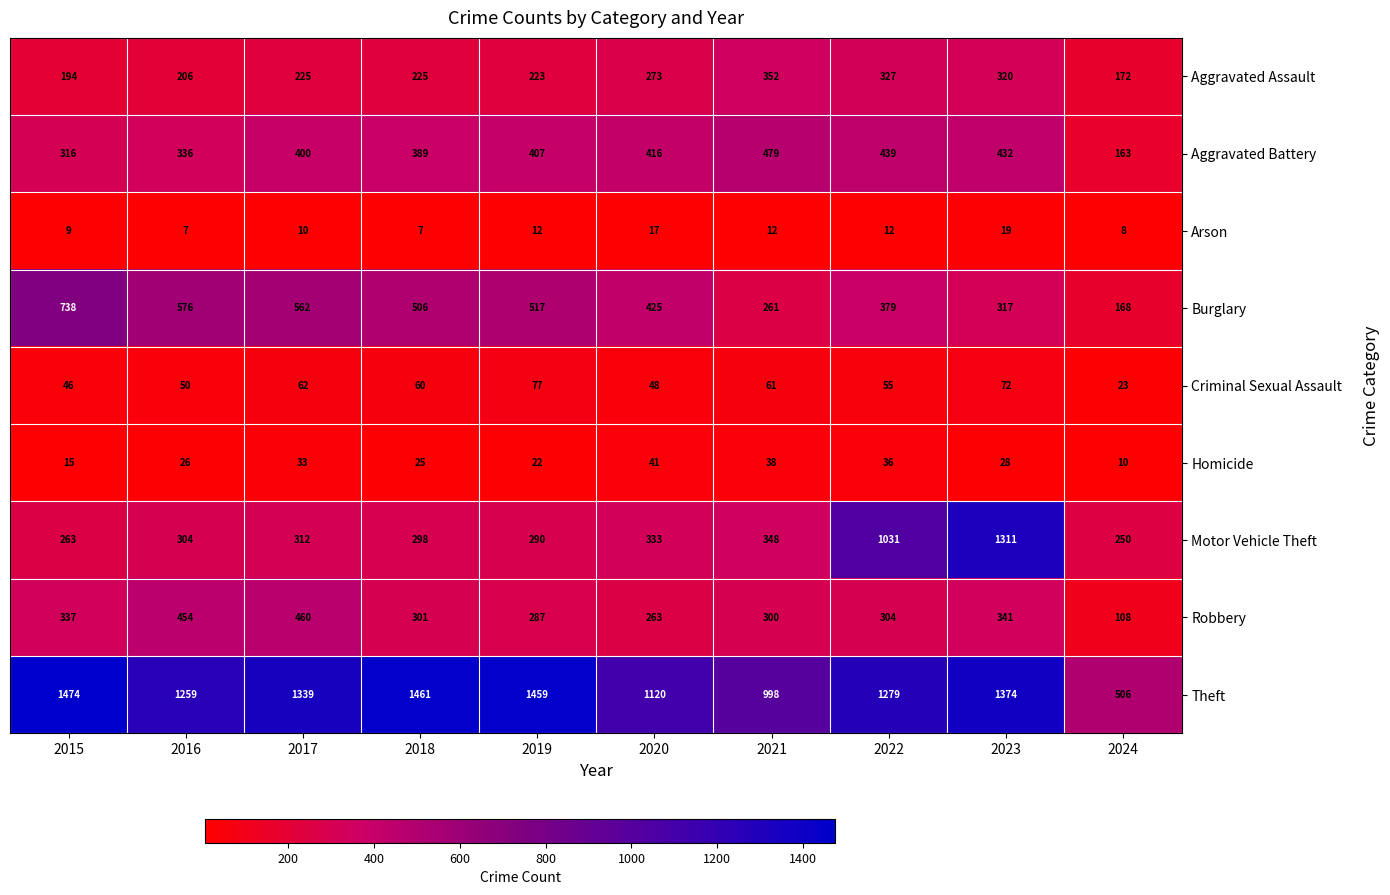

How many distinct data groups are displayed?

9